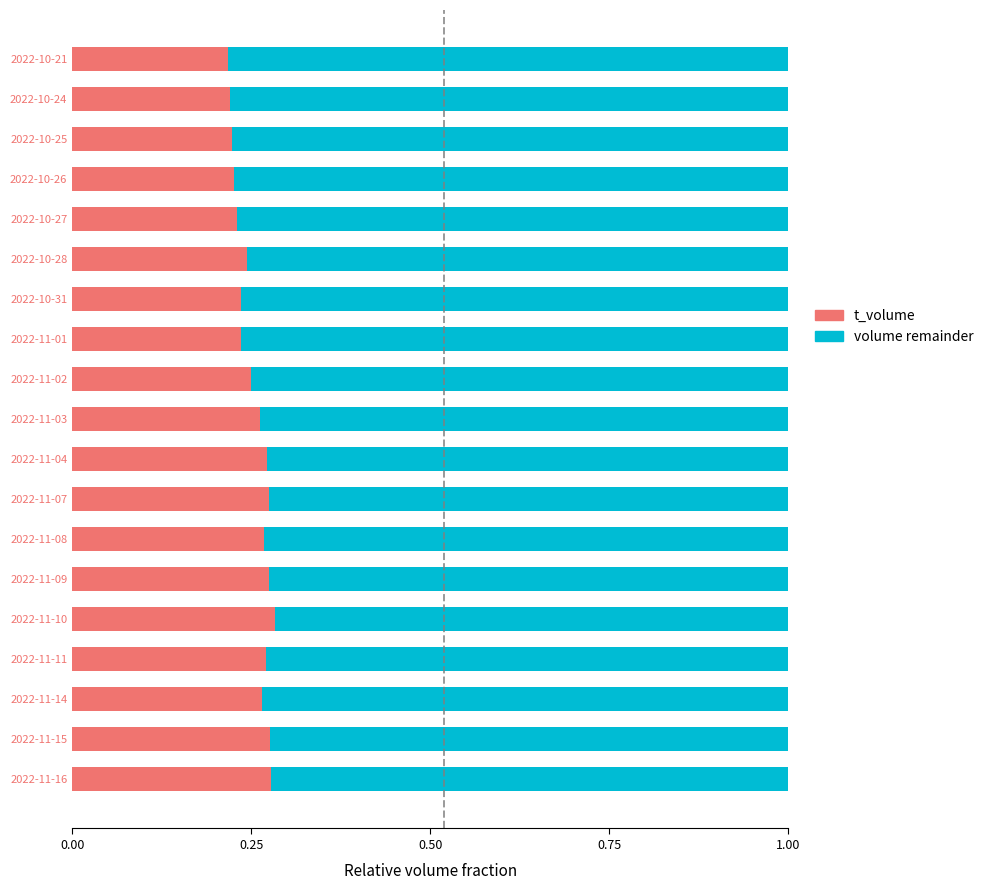

How many t_volume values are between 0 and 1?

19